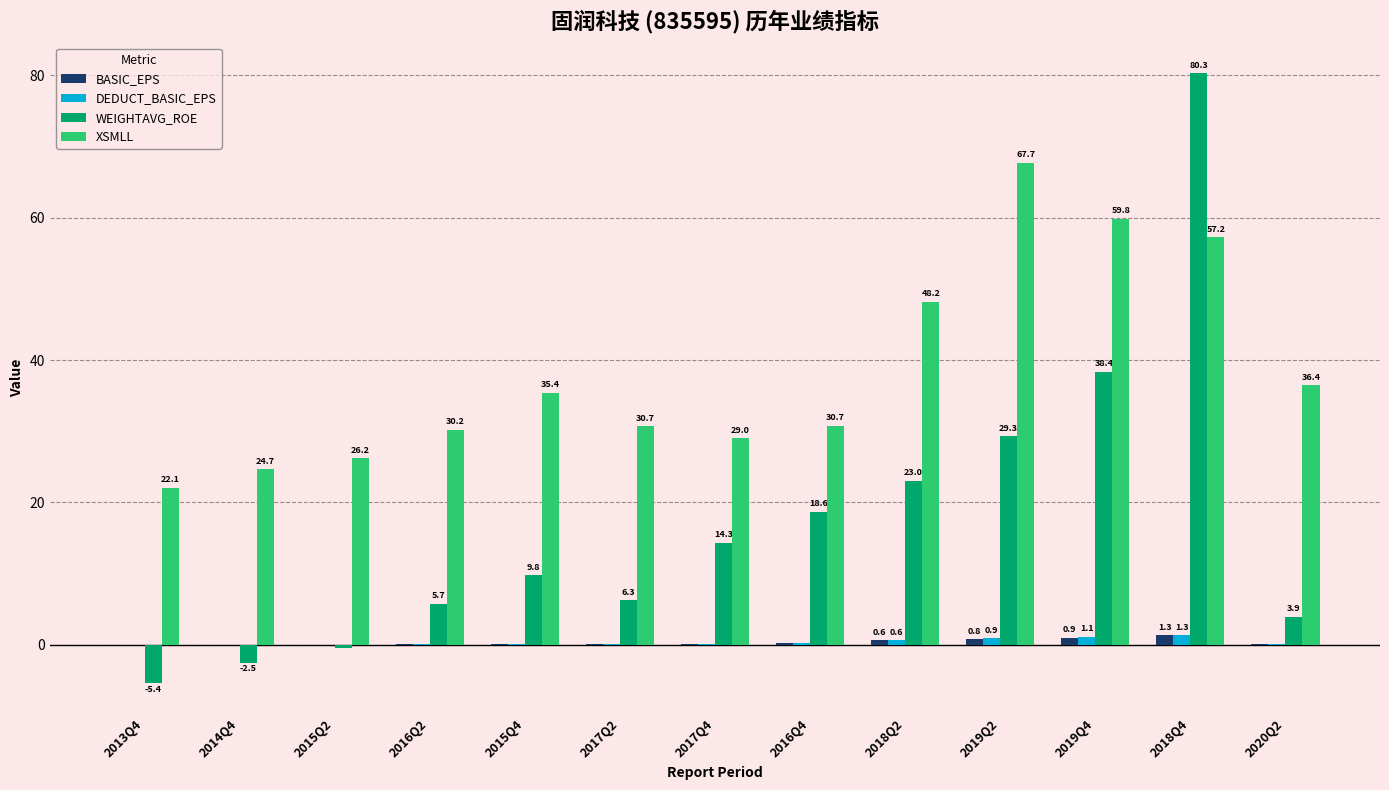

At which category is the sum across all series the highest?

2018Q4